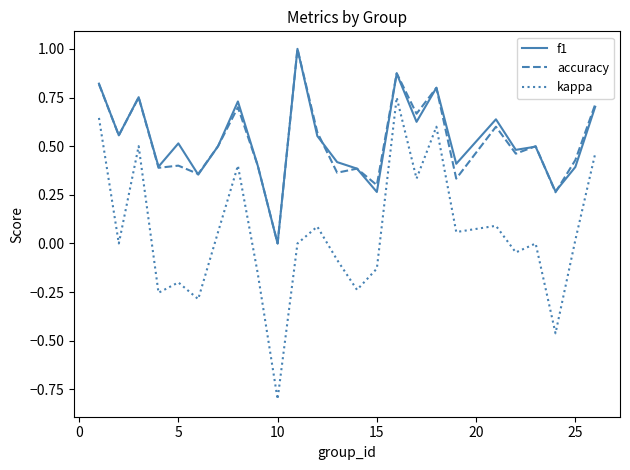

What is the greatest value displayed?

1.0